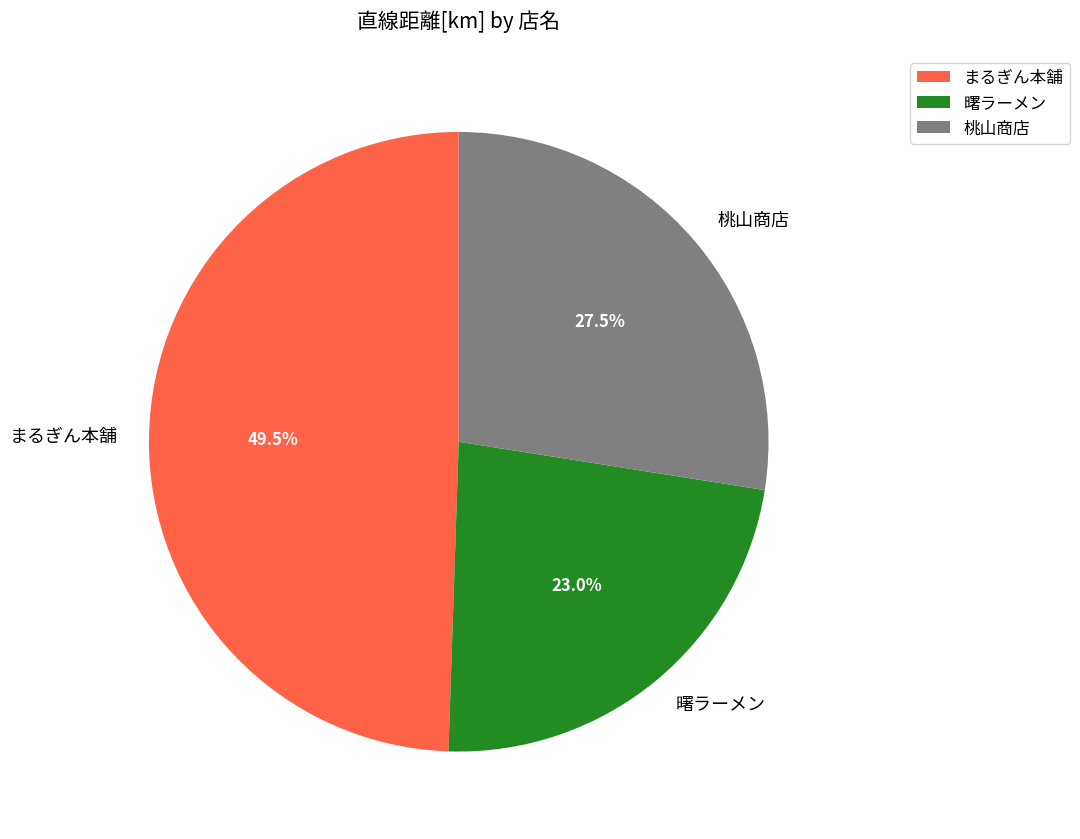

What percentage is NOT represented by 桃山商店?

72.5%